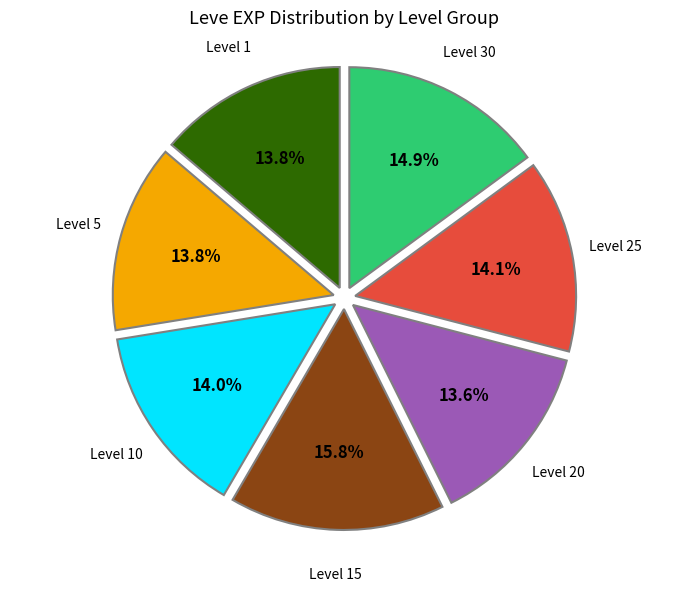

What is the largest slice in the pie chart?

Level 15